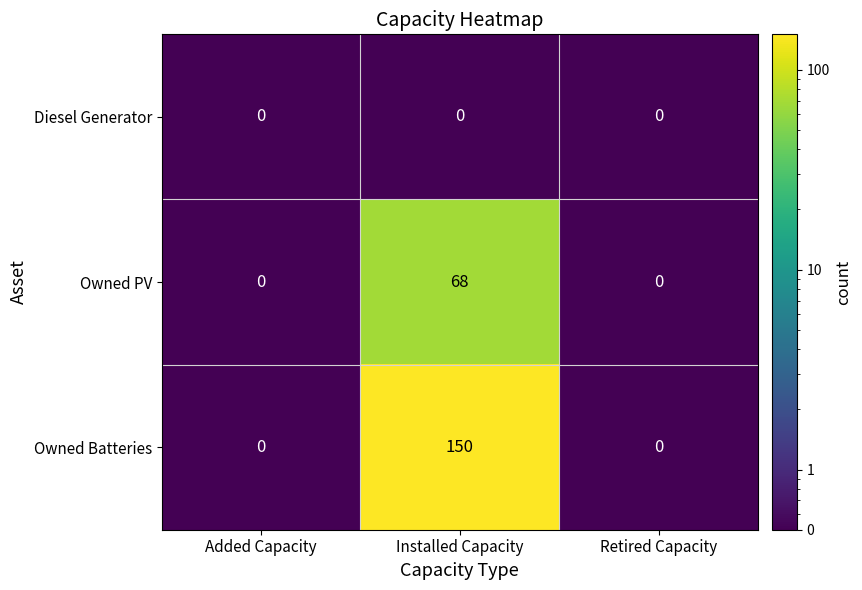

What is the difference between the Owned PV values at Added Capacity and Installed Capacity?

68